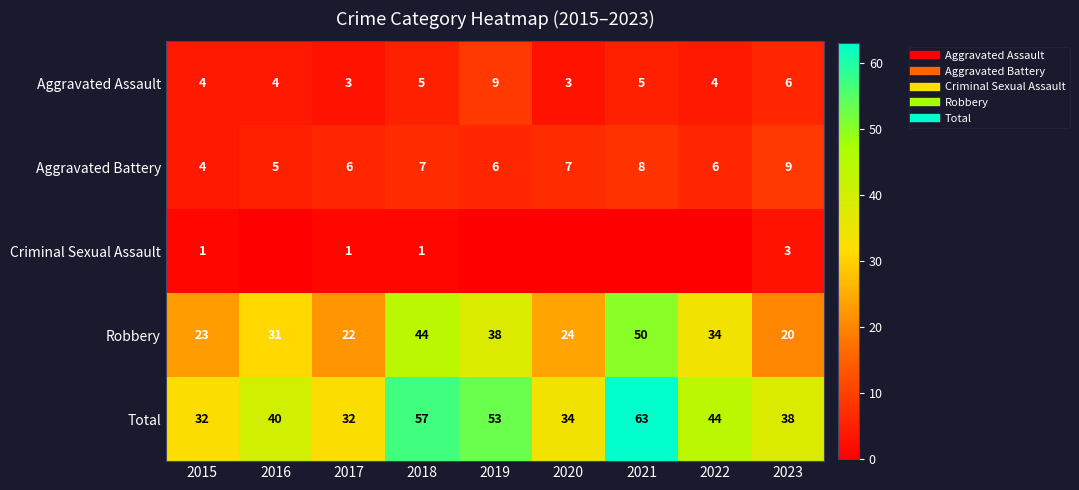

What is the difference between the maximum and minimum values in the Aggravated Assault series?

6